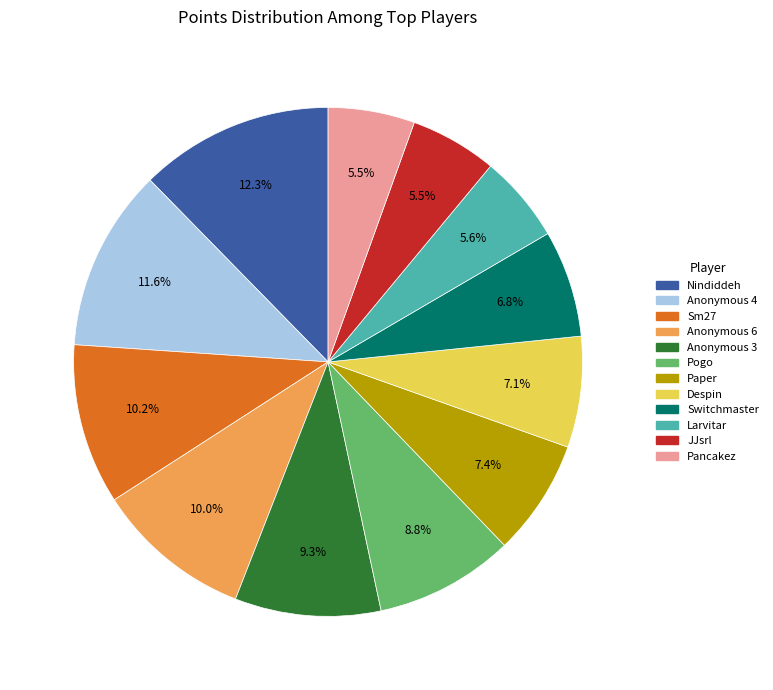

Which slice is the largest?

Nindiddeh